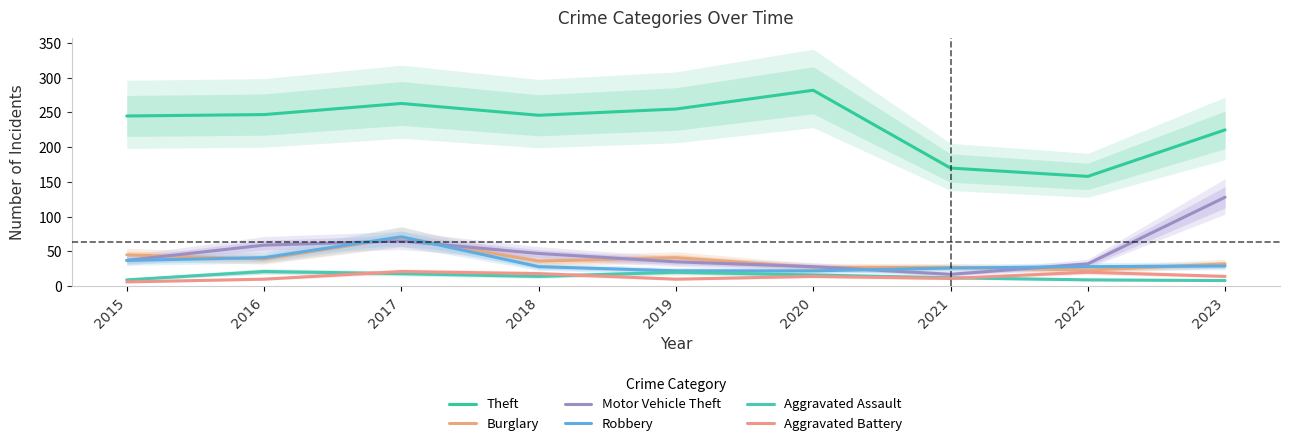

The Aggravated Assault series shows 12 at 2021. True or false?

True